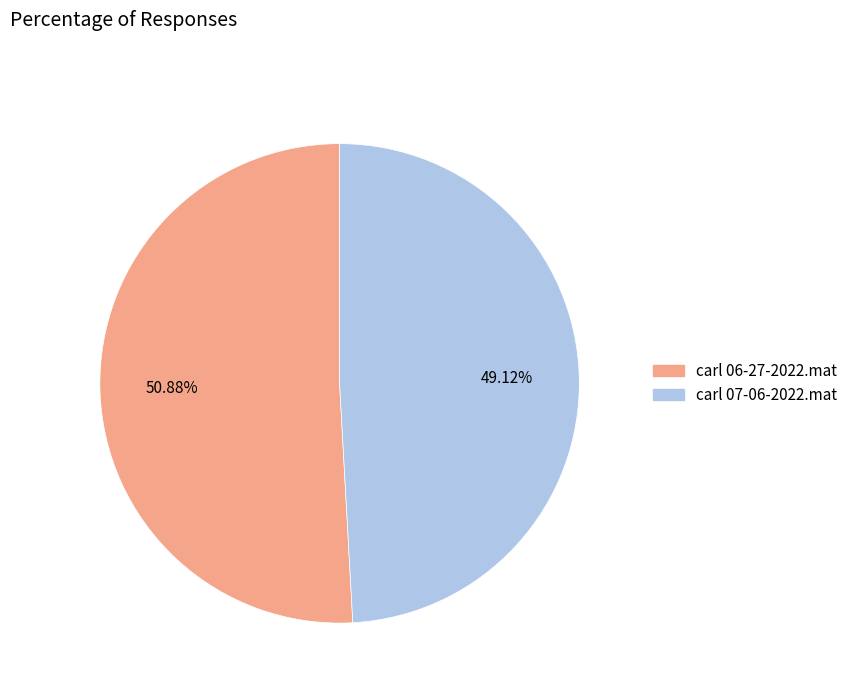

Count the number of slices in the pie.

2